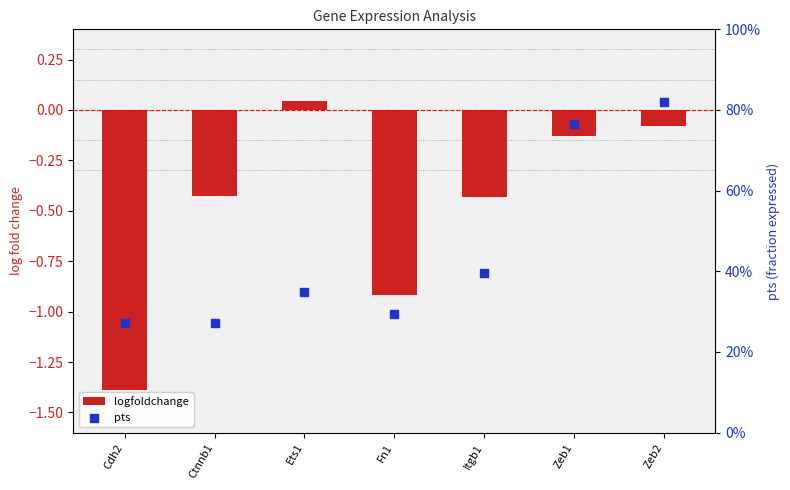

Which series has the largest Y range (max minus min)?

logfoldchange